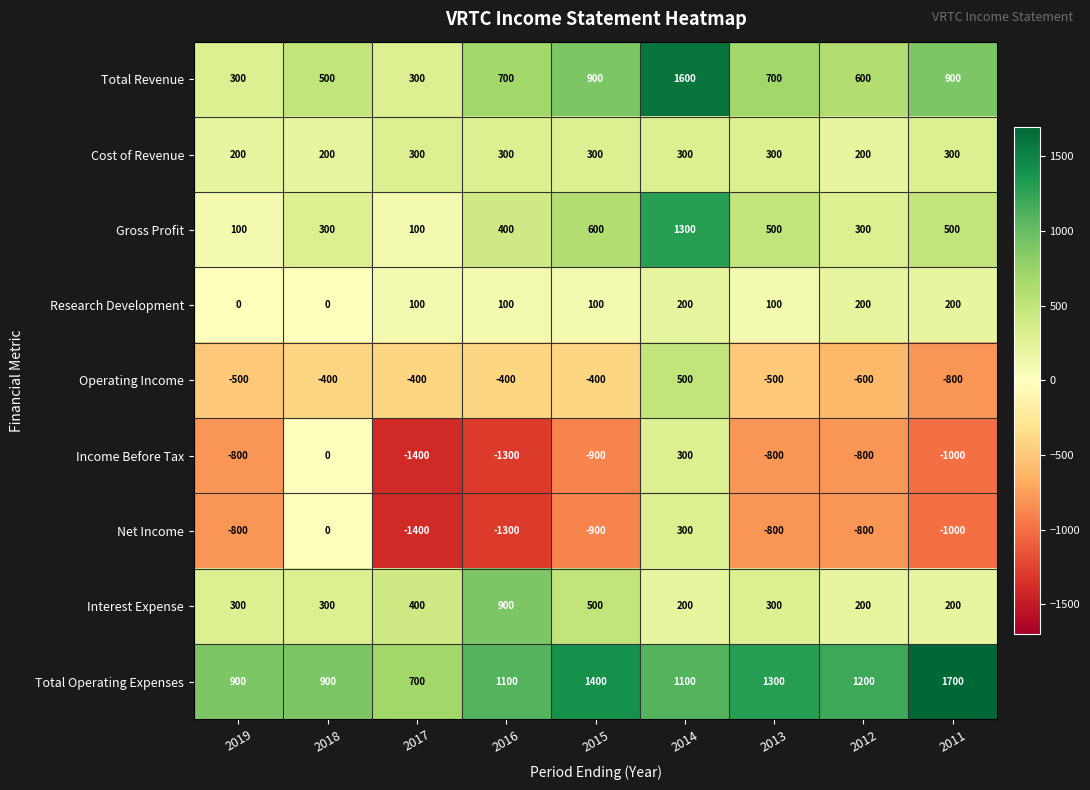

Which category has the lowest value across all series?

2017